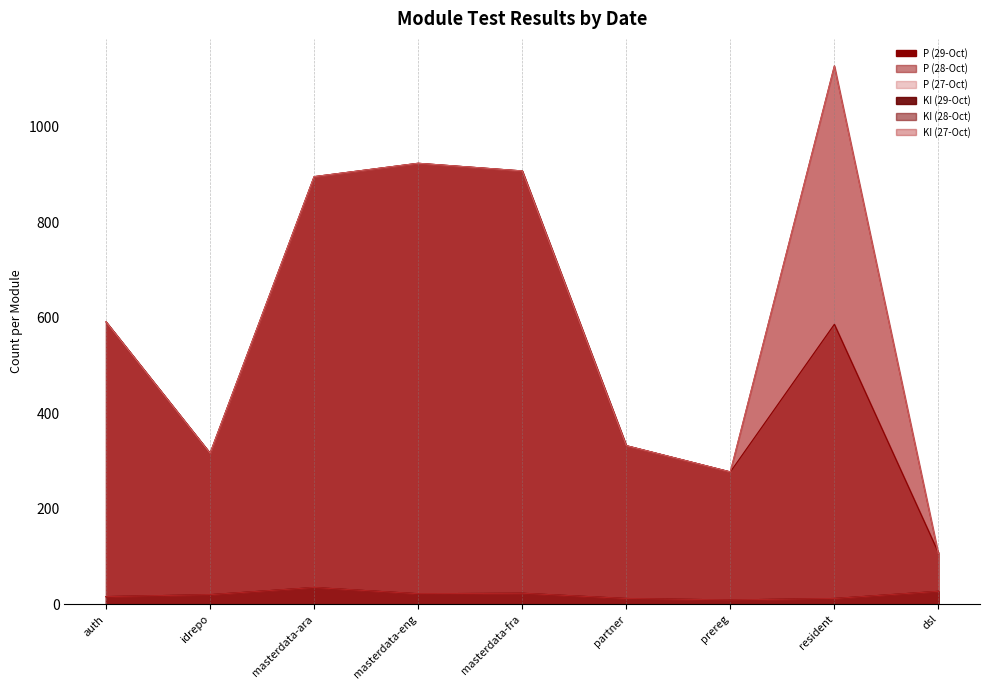

Which has a higher value, idrepo or partner?

partner